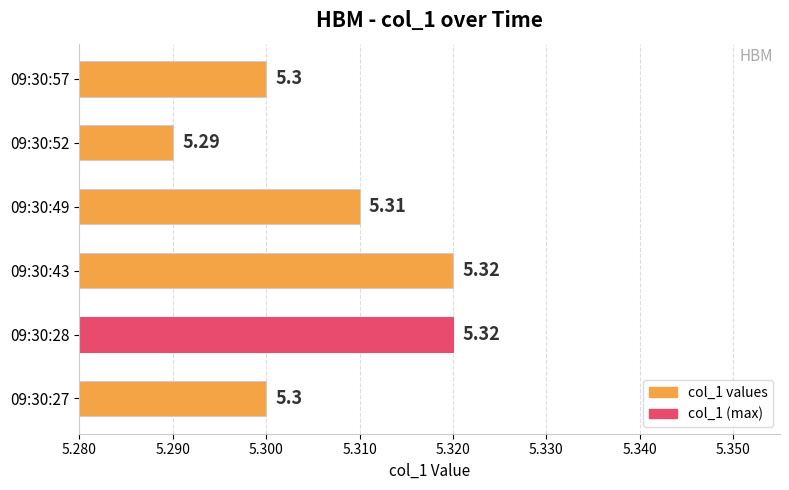

Which label corresponds to the smallest value in the chart?

09:30:52